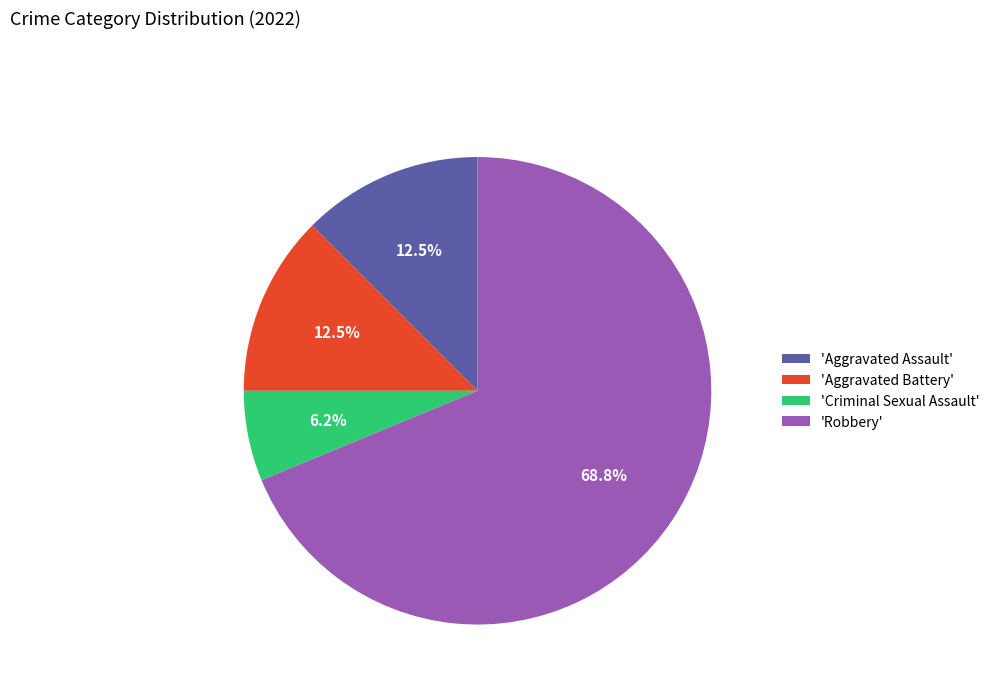

How many segments does this pie chart have?

4